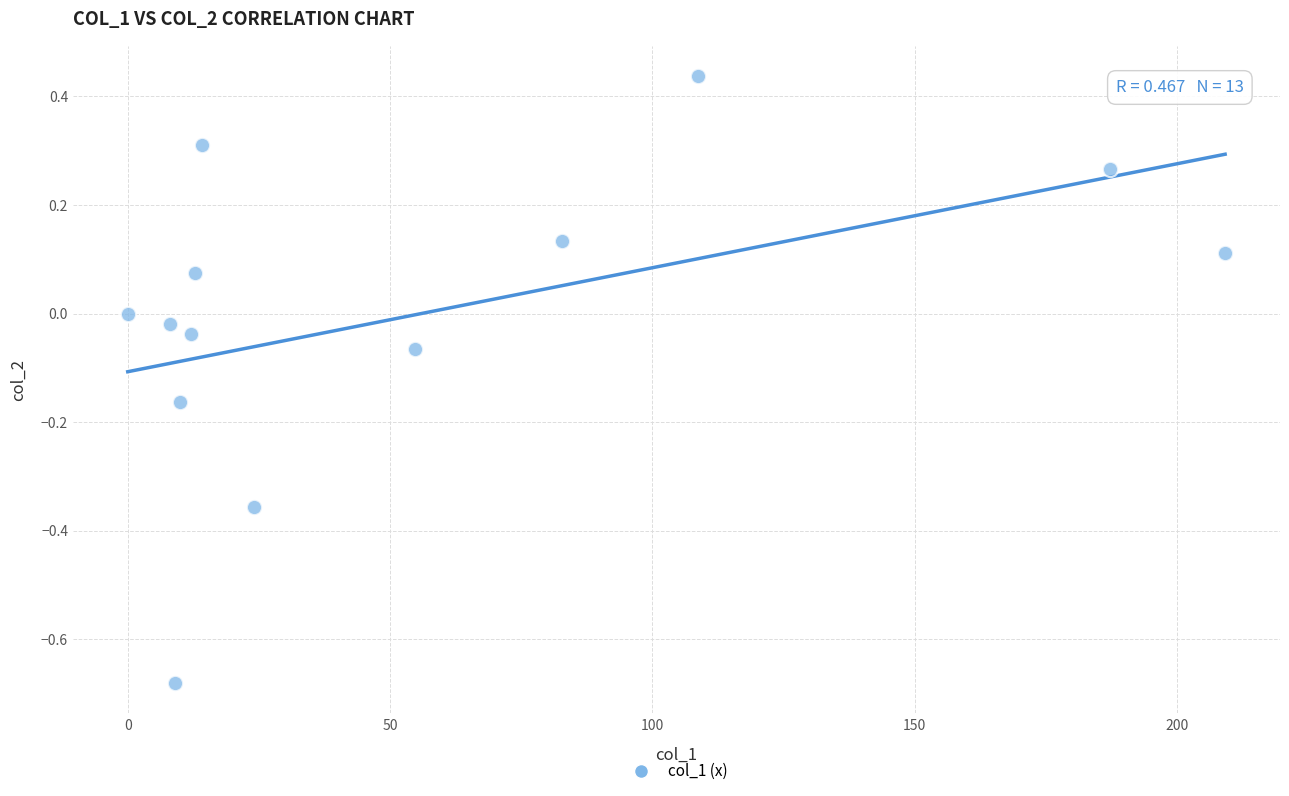

What is the range of Y values (max minus min)?

1.1